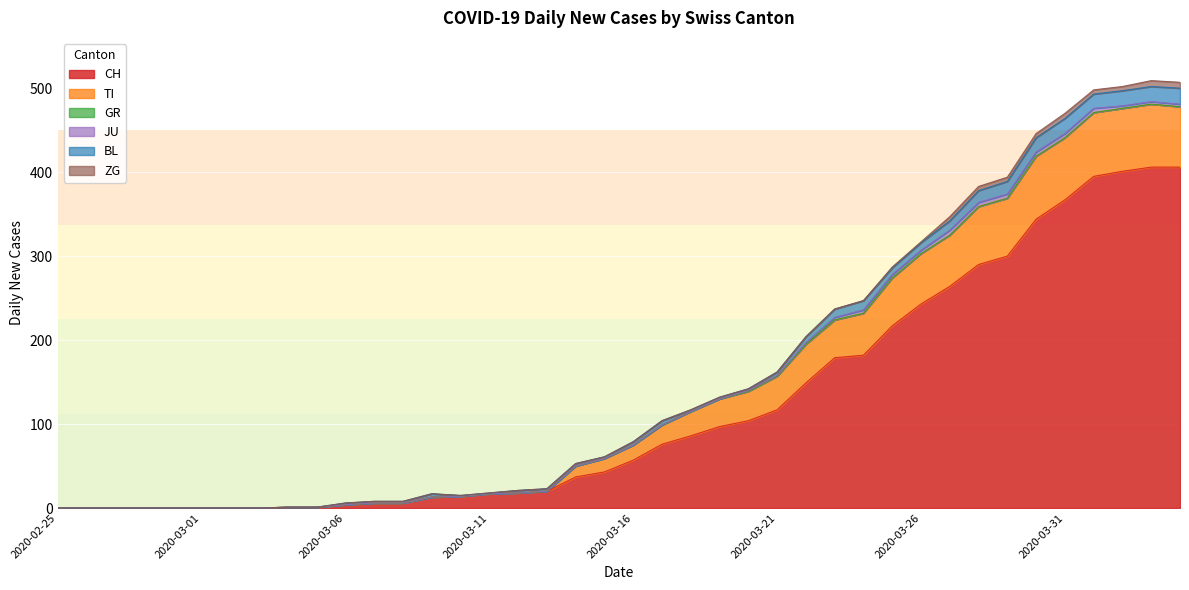

Reading right to left, what are all the values shown in this chart?

CH: 2020-04-04=406	2020-04-03=406	2020-04-02=401	2020-04-01=395	2020-03-31=367	2020-03-30=344	2020-03-29=300	2020-03-28=290	2020-03-27=264	2020-03-26=243	2020-03-25=217	2020-03-24=182	2020-03-23=179	2020-03-22=149	2020-03-21=117	2020-03-20=104	2020-03-19=97	2020-03-18=86	2020-03-17=76	2020-03-16=57	2020-03-15=43	2020-03-14=37	2020-03-13=20	2020-03-12=18	2020-03-11=17	2020-03-10=14	2020-03-09=13	2020-03-08=6	2020-03-07=6	2020-03-06=4	2020-03-05=1	2020-03-04=1	2020-03-03=0	2020-03-02=0	2020-03-01=0	2020-02-29=0	2020-02-28=0	2020-02-27=0	2020-02-26=0	2020-02-25=0
TI: 2020-04-04=72	2020-04-03=75	2020-04-02=75	2020-04-01=76	2020-03-31=74	2020-03-30=75	2020-03-29=69	2020-03-28=69	2020-03-27=61	2020-03-26=60	2020-03-25=57	2020-03-24=50	2020-03-23=45	2020-03-22=46	2020-03-21=40	2020-03-20=35	2020-03-19=33	2020-03-18=29	2020-03-17=23	2020-03-16=18	2020-03-15=16	2020-03-14=13	2020-03-13=0	2020-03-12=0	2020-03-11=0	2020-03-10=0	2020-03-09=0	2020-03-08=0	2020-03-07=0	2020-03-06=0	2020-03-05=0	2020-03-04=0	2020-03-03=0	2020-03-02=0	2020-03-01=0	2020-02-29=0	2020-02-28=0	2020-02-27=0	2020-02-26=0	2020-02-25=0
GR: 2020-04-04=0	2020-04-03=0	2020-04-02=0	2020-04-01=0	2020-03-31=0	2020-03-30=0	2020-03-29=0	2020-03-28=0	2020-03-27=0	2020-03-26=0	2020-03-25=0	2020-03-24=0	2020-03-23=0	2020-03-22=0	2020-03-21=0	2020-03-20=0	2020-03-19=0	2020-03-18=0	2020-03-17=0	2020-03-16=0	2020-03-15=0	2020-03-14=0	2020-03-13=0	2020-03-12=0	2020-03-11=0	2020-03-10=0	2020-03-09=0	2020-03-08=0	2020-03-07=0	2020-03-06=0	2020-03-05=0	2020-03-04=0	2020-03-03=0	2020-03-02=0	2020-03-01=0	2020-02-29=0	2020-02-28=0	2020-02-27=0	2020-02-26=0	2020-02-25=0
JU: 2020-04-04=3	2020-04-03=3	2020-04-02=3	2020-04-01=5	2020-03-31=5	2020-03-30=5	2020-03-29=5	2020-03-28=5	2020-03-27=6	2020-03-26=4	2020-03-25=4	2020-03-24=4	2020-03-23=3	2020-03-22=2	2020-03-21=1	2020-03-20=1	2020-03-19=0	2020-03-18=0	2020-03-17=0	2020-03-16=0	2020-03-15=0	2020-03-14=0	2020-03-13=0	2020-03-12=0	2020-03-11=0	2020-03-10=0	2020-03-09=0	2020-03-08=0	2020-03-07=0	2020-03-06=0	2020-03-05=0	2020-03-04=0	2020-03-03=0	2020-03-02=0	2020-03-01=0	2020-02-29=0	2020-02-28=0	2020-02-27=0	2020-02-26=0	2020-02-25=0
BL: 2020-04-04=19	2020-04-03=18	2020-04-02=18	2020-04-01=17	2020-03-31=18	2020-03-30=17	2020-03-29=15	2020-03-28=14	2020-03-27=11	2020-03-26=9	2020-03-25=8	2020-03-24=11	2020-03-23=10	2020-03-22=7	2020-03-21=4	2020-03-20=2	2020-03-19=2	2020-03-18=2	2020-03-17=5	2020-03-16=4	2020-03-15=2	2020-03-14=3	2020-03-13=3	2020-03-12=3	2020-03-11=1	2020-03-10=1	2020-03-09=4	2020-03-08=2	2020-03-07=2	2020-03-06=2	2020-03-05=0	2020-03-04=0	2020-03-03=0	2020-03-02=0	2020-03-01=0	2020-02-29=0	2020-02-28=0	2020-02-27=0	2020-02-26=0	2020-02-25=0
ZG: 2020-04-04=7	2020-04-03=7	2020-04-02=5	2020-04-01=5	2020-03-31=6	2020-03-30=5	2020-03-29=5	2020-03-28=5	2020-03-27=5	2020-03-26=1	2020-03-25=1	2020-03-24=0	2020-03-23=0	2020-03-22=0	2020-03-21=0	2020-03-20=0	2020-03-19=0	2020-03-18=0	2020-03-17=0	2020-03-16=0	2020-03-15=0	2020-03-14=0	2020-03-13=0	2020-03-12=0	2020-03-11=0	2020-03-10=0	2020-03-09=0	2020-03-08=0	2020-03-07=0	2020-03-06=0	2020-03-05=0	2020-03-04=0	2020-03-03=0	2020-03-02=0	2020-03-01=0	2020-02-29=0	2020-02-28=0	2020-02-27=0	2020-02-26=0	2020-02-25=0